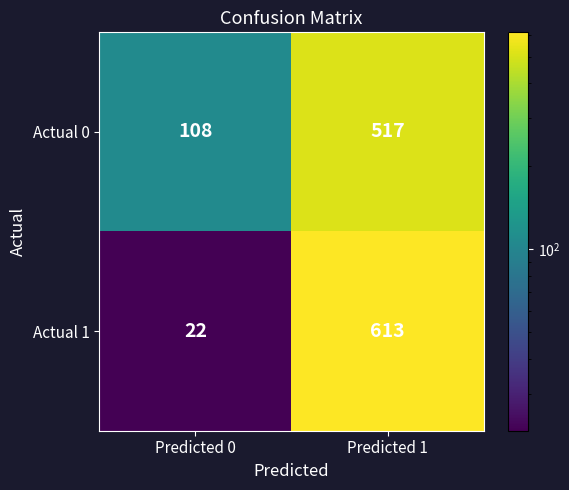

Which series has the widest spread of values?

Actual 1